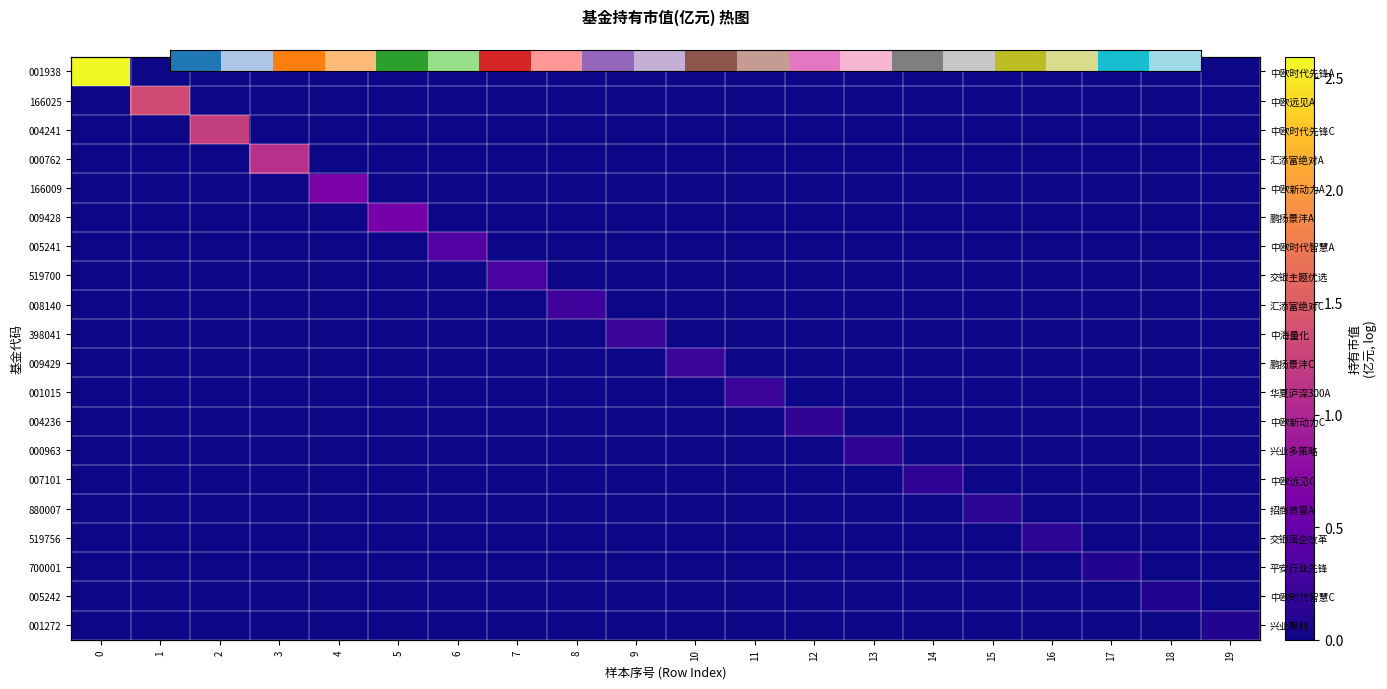

What is the sum of all 000762 values?

1.1